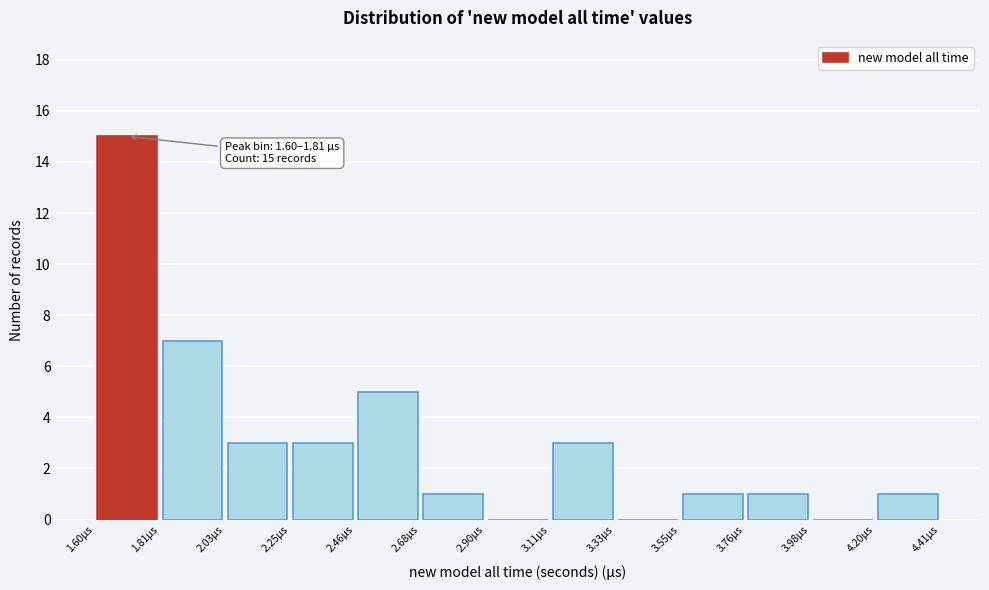

Over which range of the x-axis is the bar tallest?

1.60 to 1.80